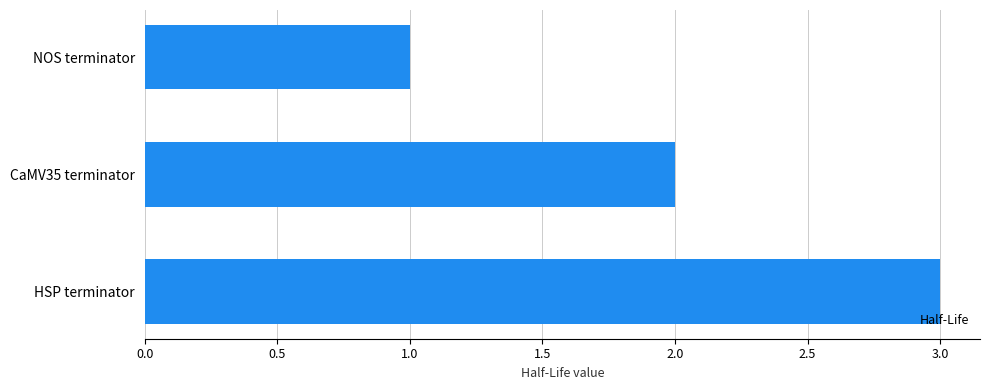

Rank the categories by value from lowest to highest.

NOS terminator, CaMV35 terminator, HSP terminator